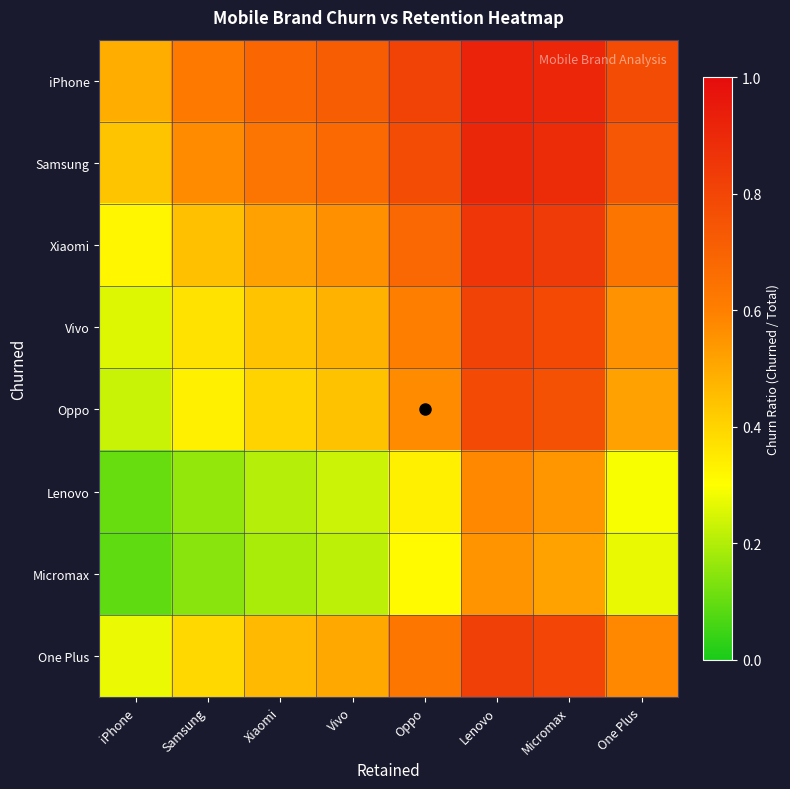

Reading right to left, extract all data points from this chart.

iPhone: One Plus=0.8	Micromax=0.9	Lenovo=0.9	Oppo=0.8	Vivo=0.7	Xiaomi=0.7	Samsung=0.6	iPhone=0.5
Samsung: One Plus=0.7	Micromax=0.9	Lenovo=0.9	Oppo=0.8	Vivo=0.7	Xiaomi=0.6	Samsung=0.6	iPhone=0.4
Xiaomi: One Plus=0.6	Micromax=0.8	Lenovo=0.9	Oppo=0.7	Vivo=0.6	Xiaomi=0.5	Samsung=0.4	iPhone=0.3
Vivo: One Plus=0.6	Micromax=0.8	Lenovo=0.8	Oppo=0.6	Vivo=0.5	Xiaomi=0.4	Samsung=0.4	iPhone=0.3
Oppo: One Plus=0.5	Micromax=0.8	Lenovo=0.8	Oppo=0.6	Vivo=0.4	Xiaomi=0.4	Samsung=0.3	iPhone=0.2
Lenovo: One Plus=0.3	Micromax=0.5	Lenovo=0.6	Oppo=0.3	Vivo=0.2	Xiaomi=0.2	Samsung=0.2	iPhone=0.1
Micromax: One Plus=0.3	Micromax=0.5	Lenovo=0.6	Oppo=0.3	Vivo=0.2	Xiaomi=0.2	Samsung=0.1	iPhone=0.1
One Plus: One Plus=0.6	Micromax=0.8	Lenovo=0.8	Oppo=0.6	Vivo=0.5	Xiaomi=0.5	Samsung=0.4	iPhone=0.3